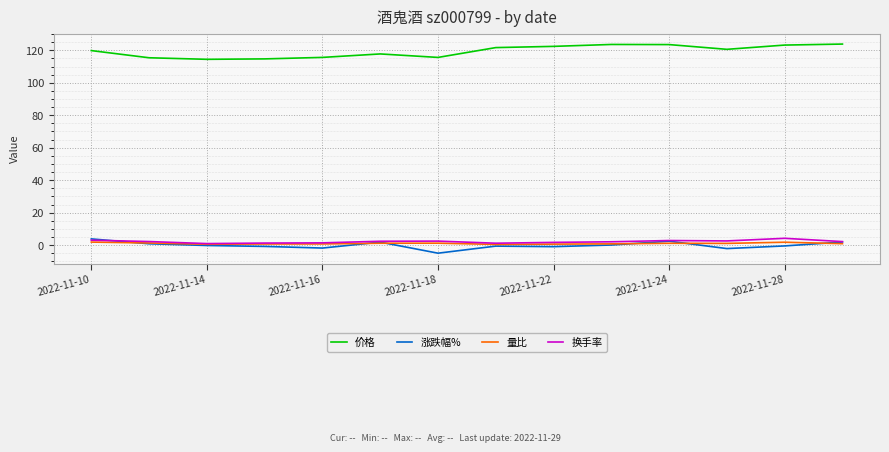

Which series has the largest total across all categories?

价格